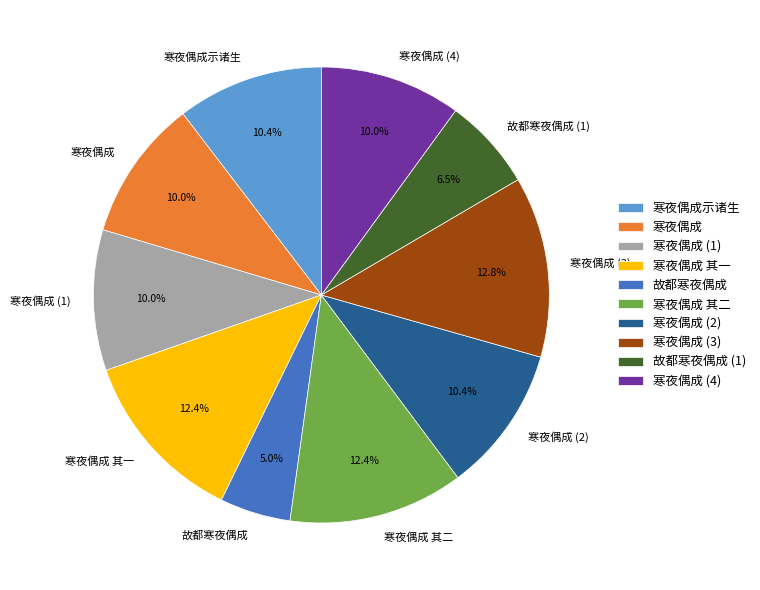

Between 故都寒夜偶成 (1) and 寒夜偶成 其二, which is larger?

寒夜偶成 其二